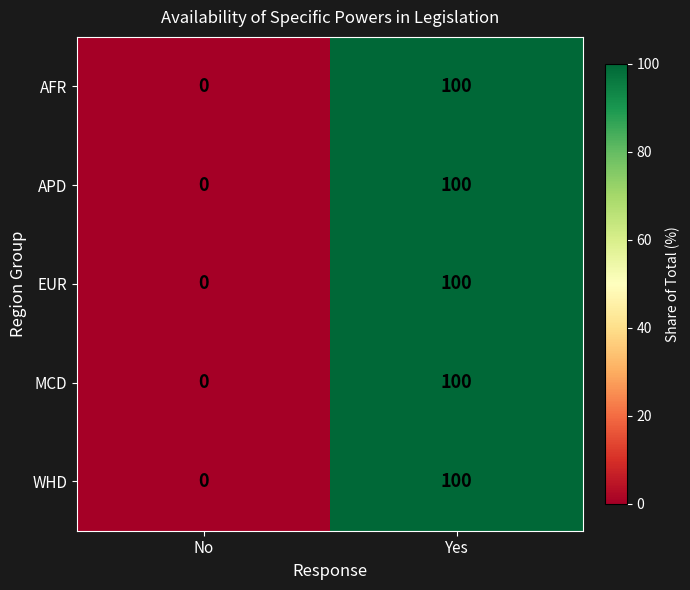

Rank the categories by WHD value from highest to lowest.

Yes, No